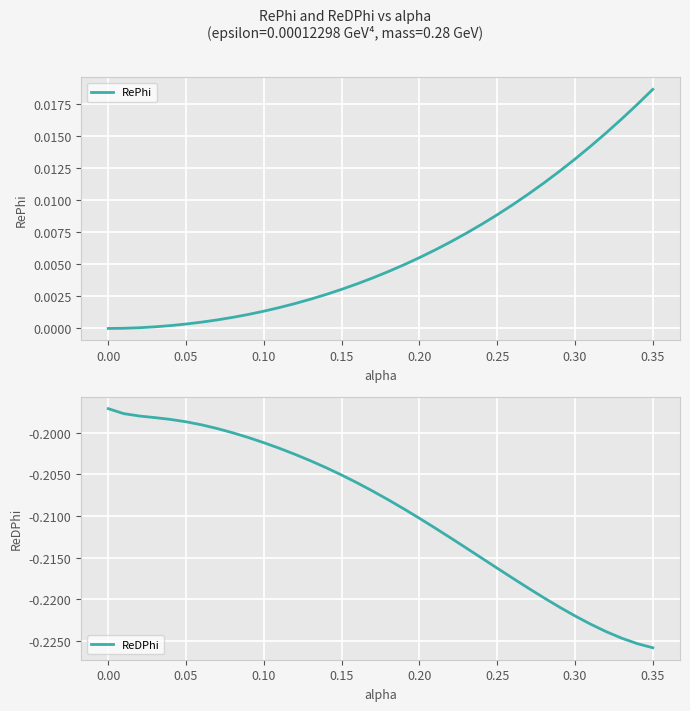

True or false: RePhi and ReDPhi cross at least once.

False